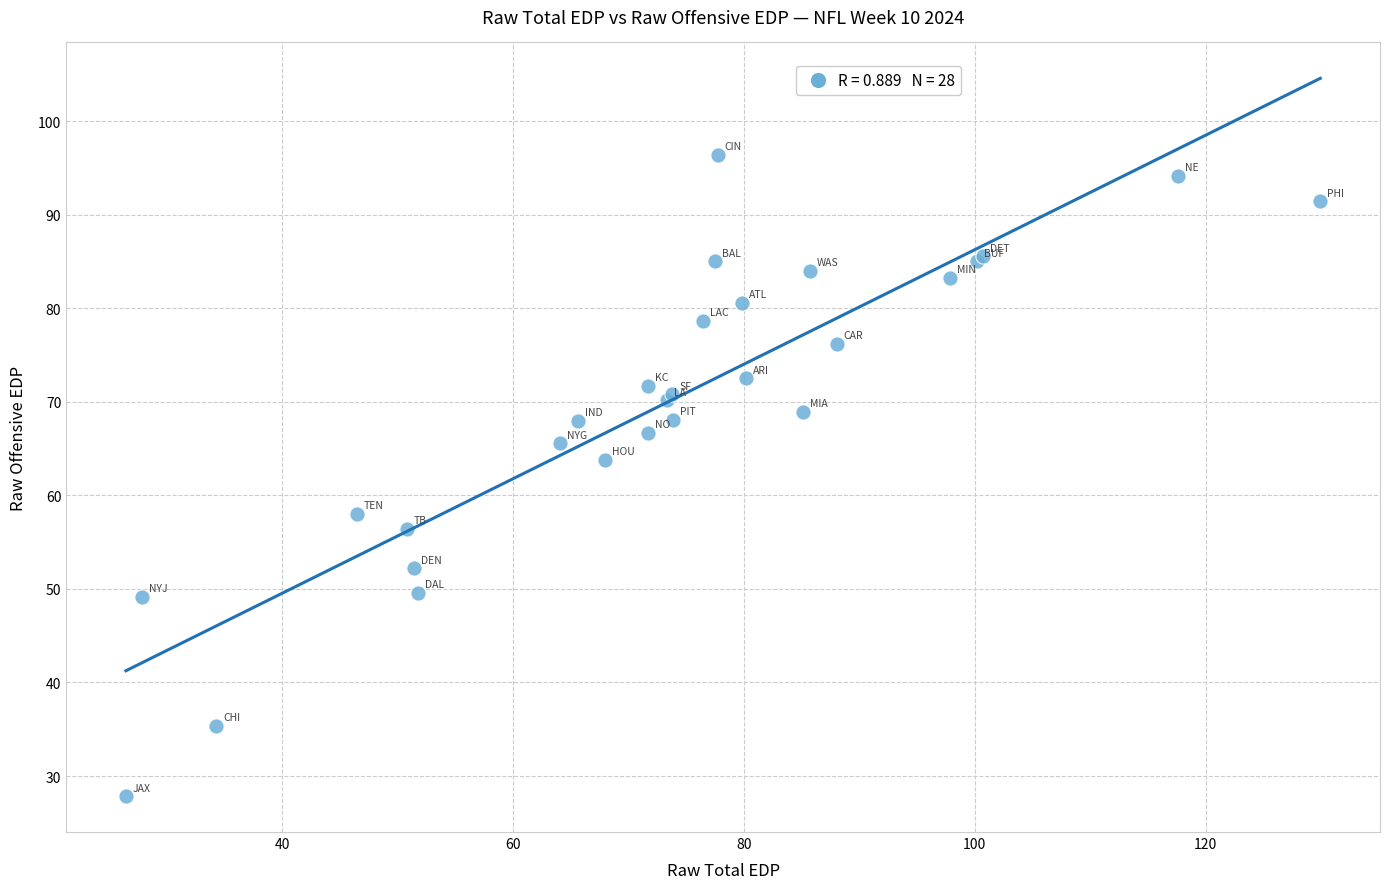

What Y value in the scatter plot is closest to 62?

63.8